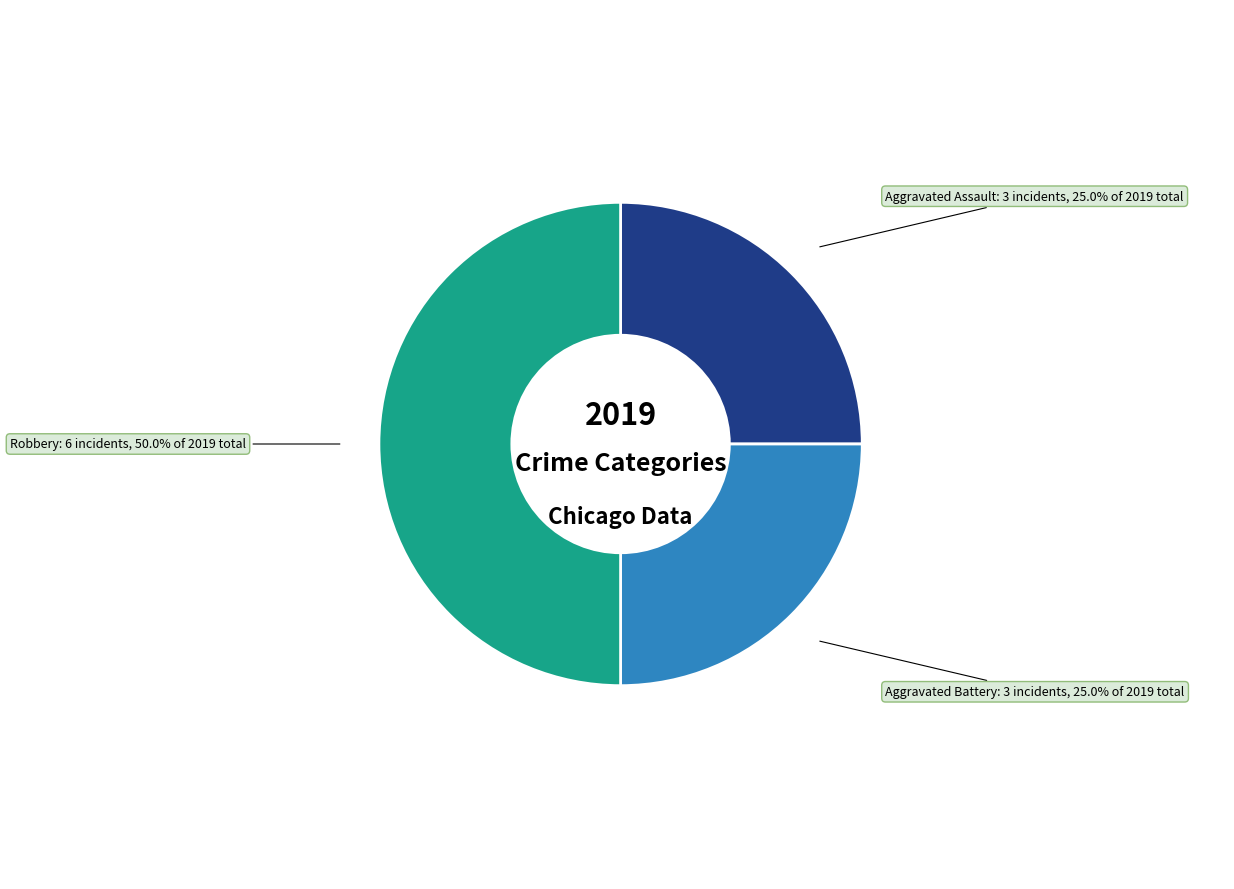

How many slices are in this pie chart?

3